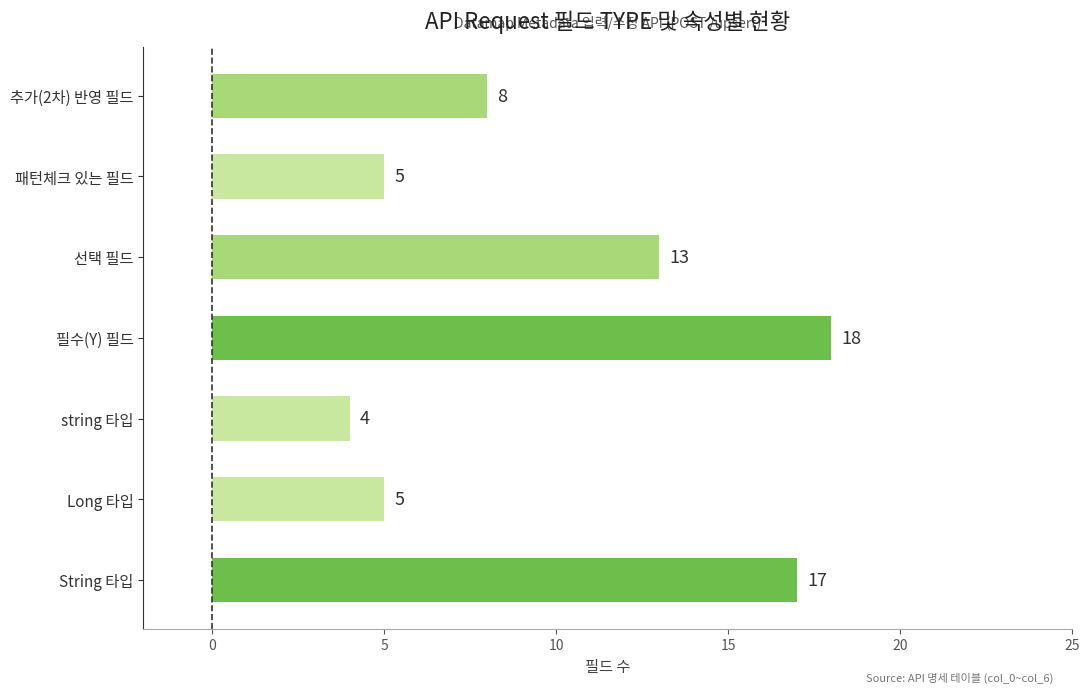

How many bars are there in total?

7